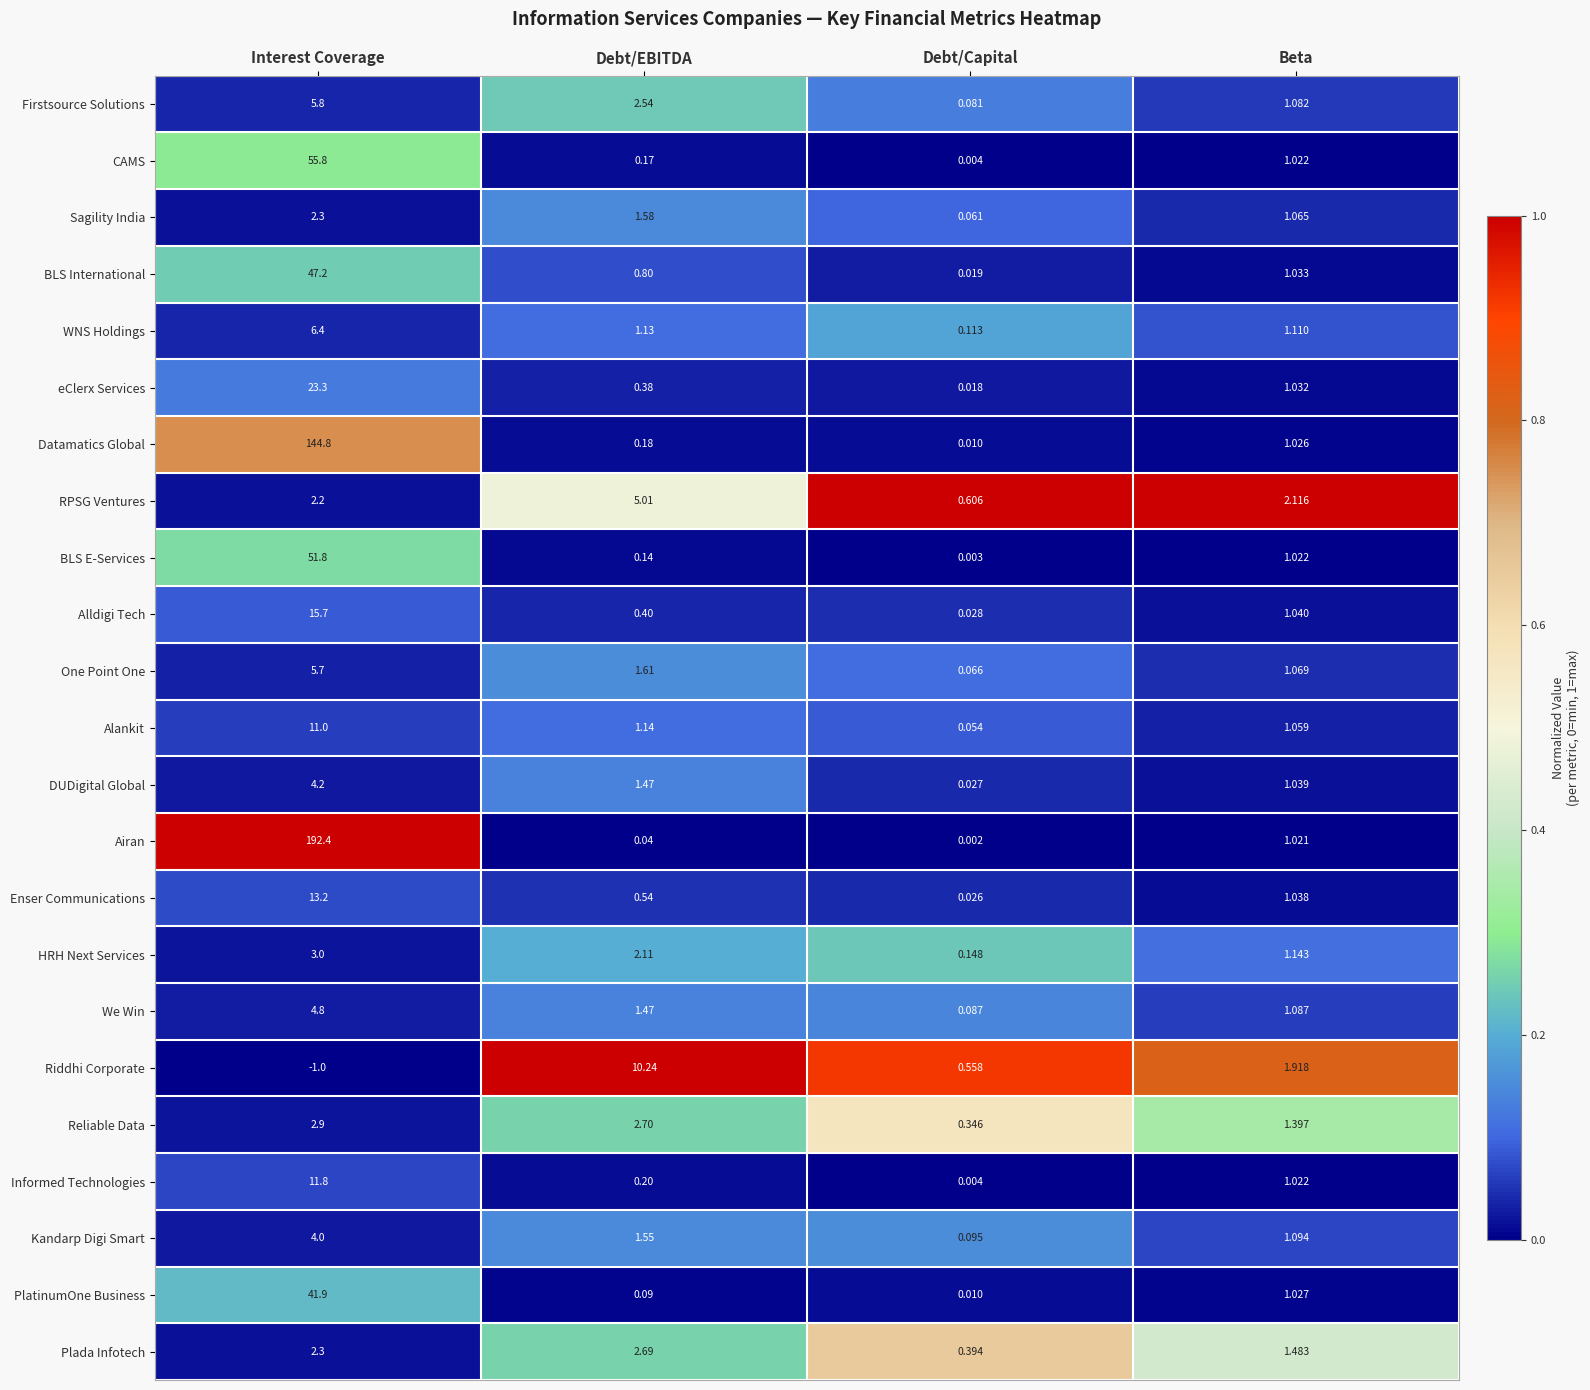

Where does the WNS Holdings series first go above 1?

Interest Coverage